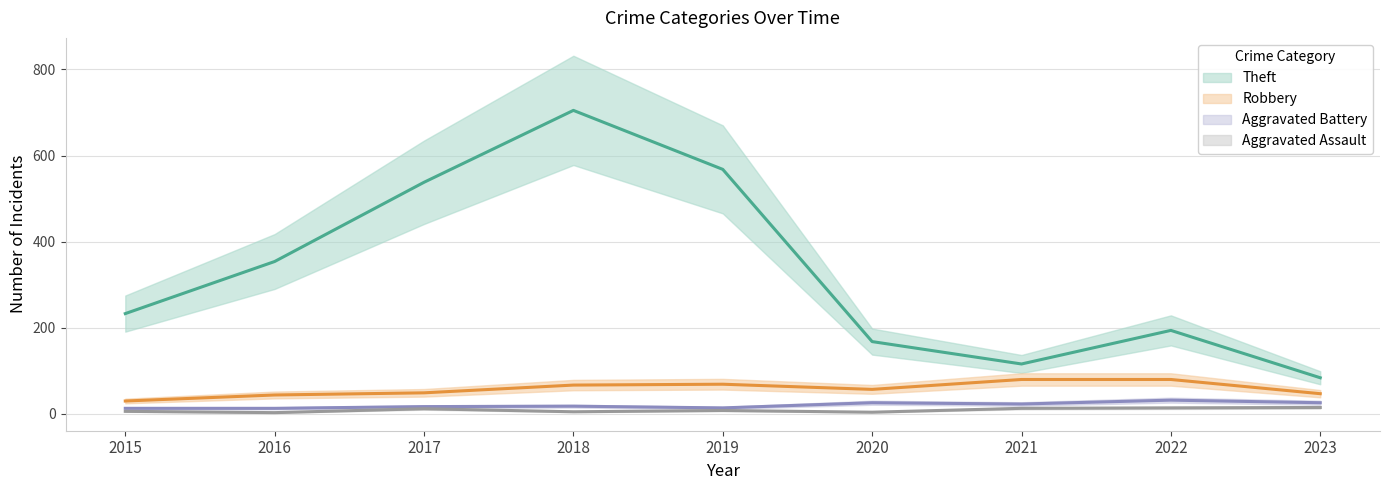

List the series in order of their peak value, lowest first.

Aggravated Assault, Aggravated Battery, Robbery, Theft